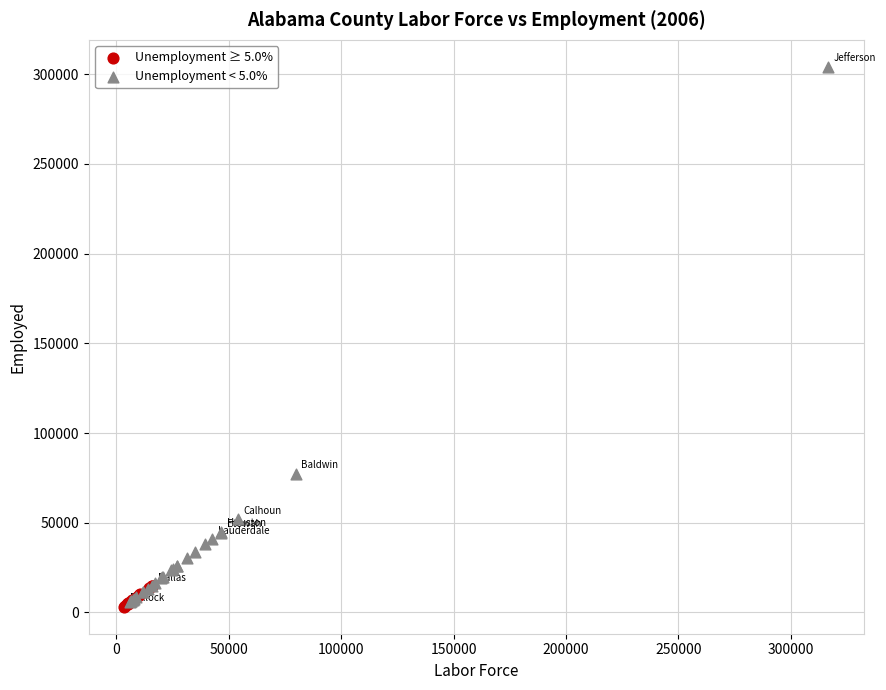

What are all the series names shown in the legend?

Unemployment ≥ 5.0%, Unemployment < 5.0%